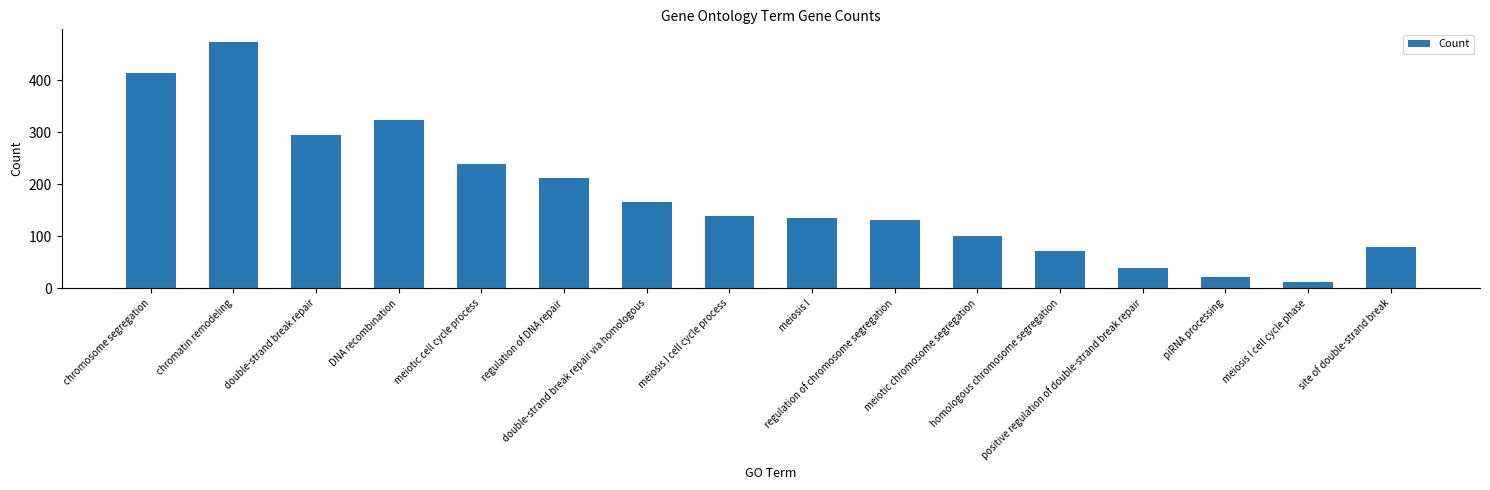

Reading left to right, what are all the values shown in this chart?

chromosome segregation=414	chromatin remodeling=474	double-strand break repair=295	DNA recombination=324	meiotic cell cycle process=238	regulation of DNA repair=212	double-strand break repair via homologous=166	meiosis I cell cycle process=139	meiosis I=134	regulation of chromosome segregation=131	meiotic chromosome segregation=100	homologous chromosome segregation=71	positive regulation of double-strand break repair=38	piRNA processing=22	meiosis I cell cycle phase=12	site of double-strand break=80